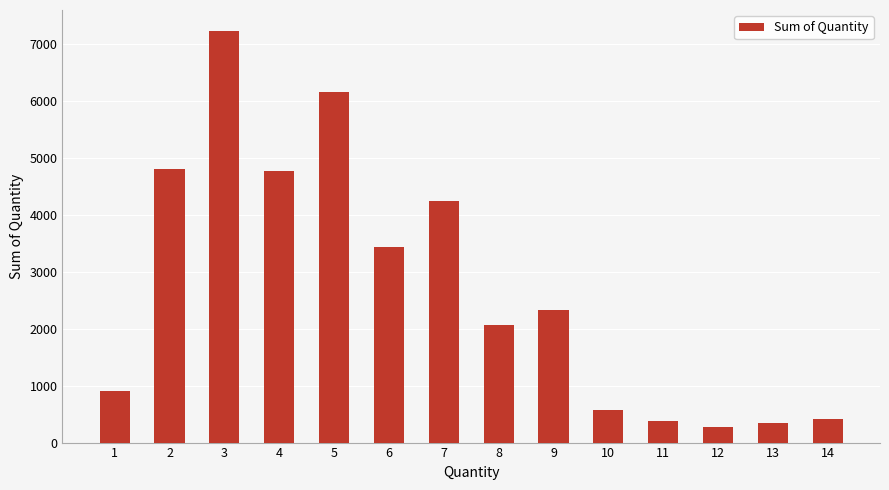

What is the value of the 7th bar from the left?

4242